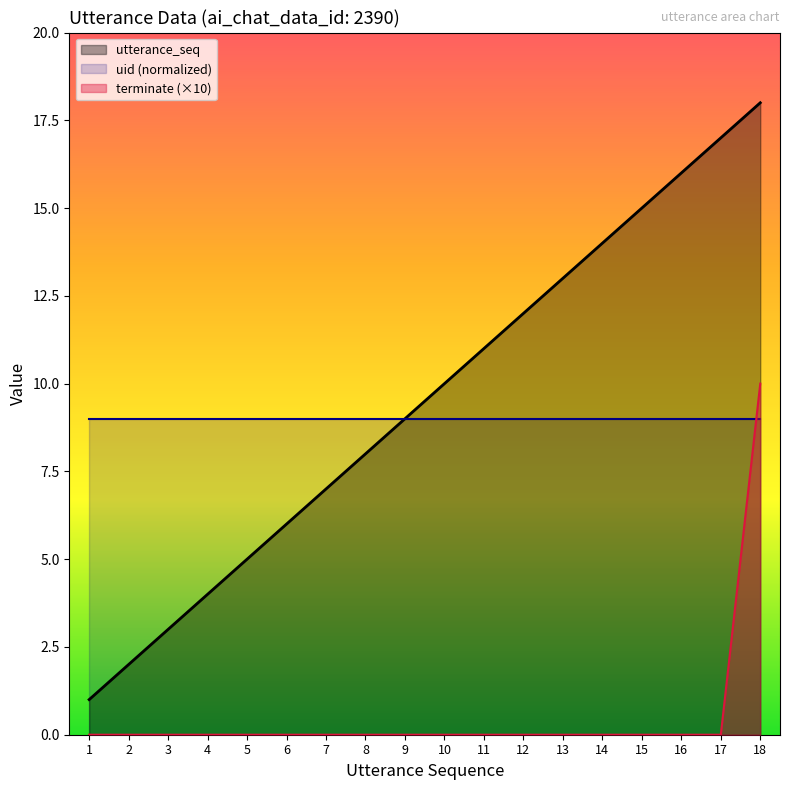

The value of terminate (×10) at 6 is 0. True or false?

True